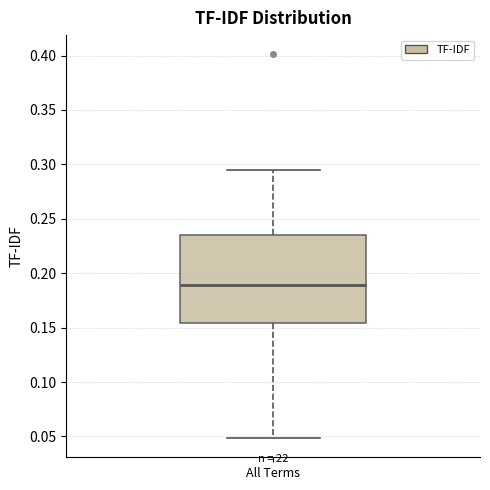

Transcribe this box plot: give where the median line is, the range the box spans, and where the two whiskers end, as read against the y-axis. The values are not printed on the chart, so give them approximately, as read against the axis.

median 0.190, box 0.155 to 0.235, whiskers 0.050 to 0.295